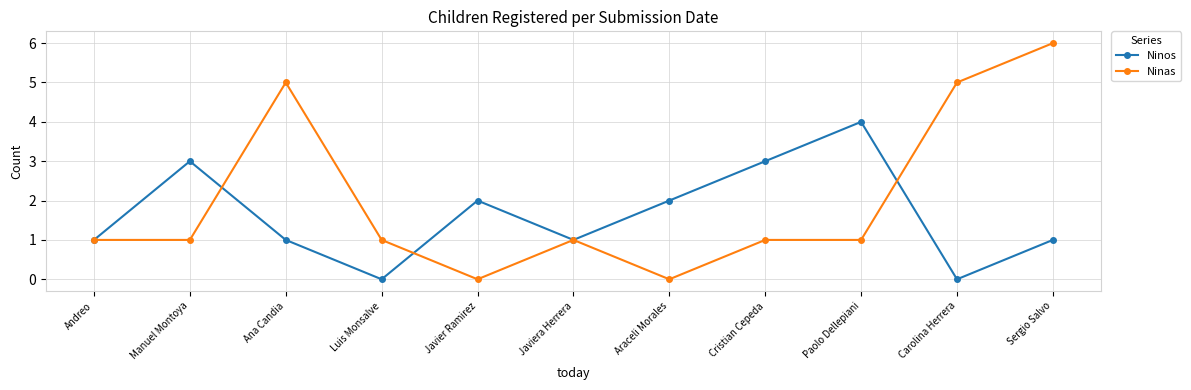

Which series has the widest spread of values?

Ninas